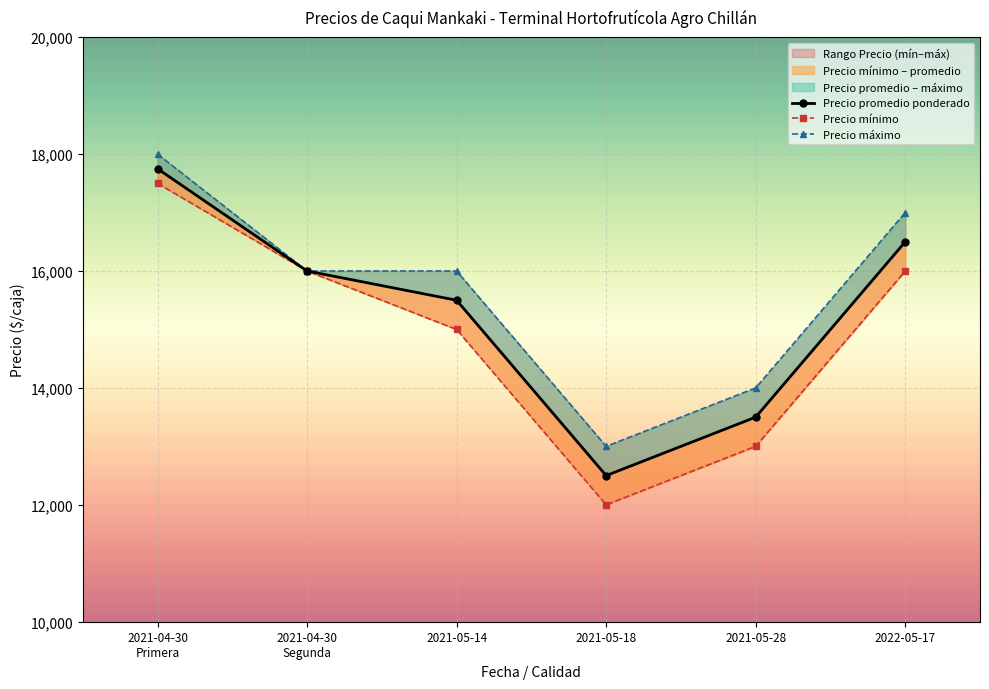

List the series in order of their peak value, highest first.

Precio máximo, Precio promedio ponderado, Precio mínimo